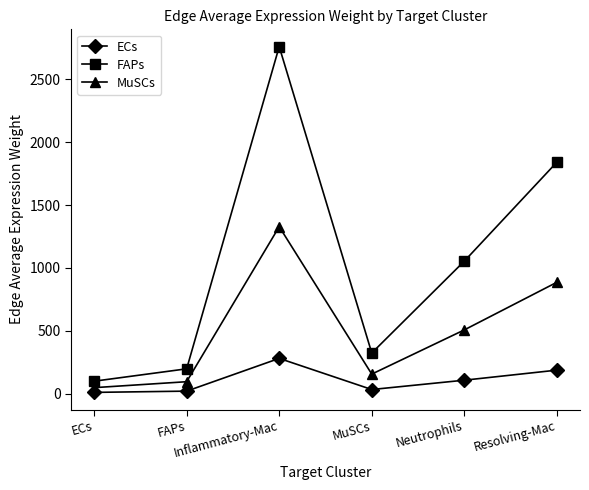

What is the label of the 6th point from the right?

ECs